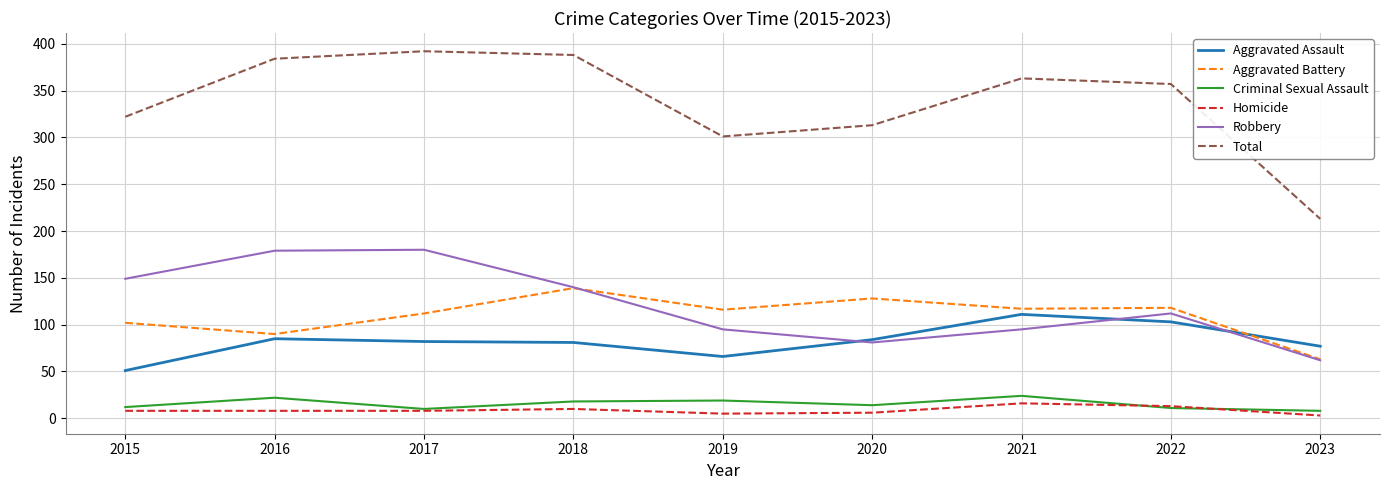

What is the spread (max minus min) of values at 2022?

346